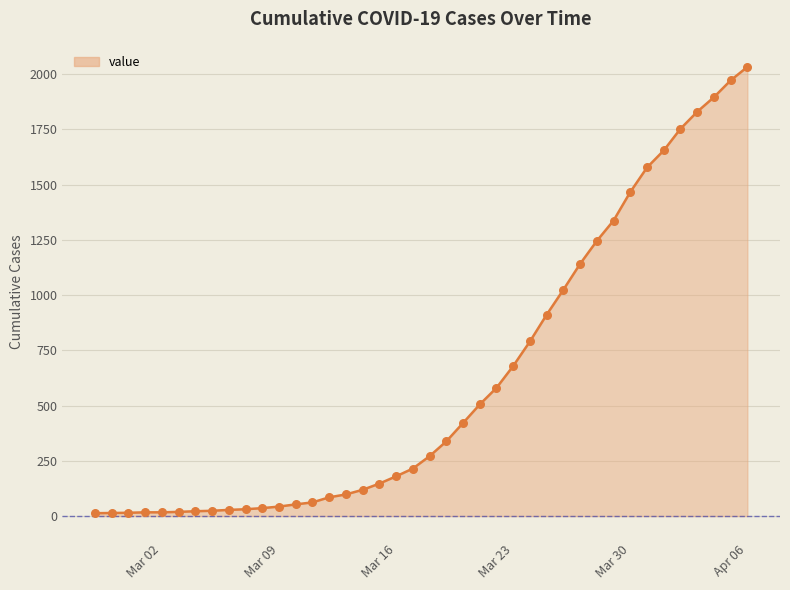

What is the maximum value shown in the chart?

2032